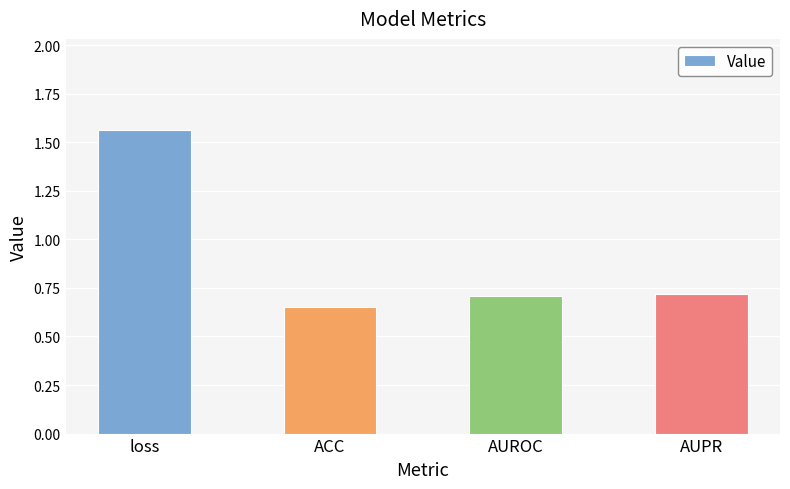

Which category has the highest value across all series?

loss